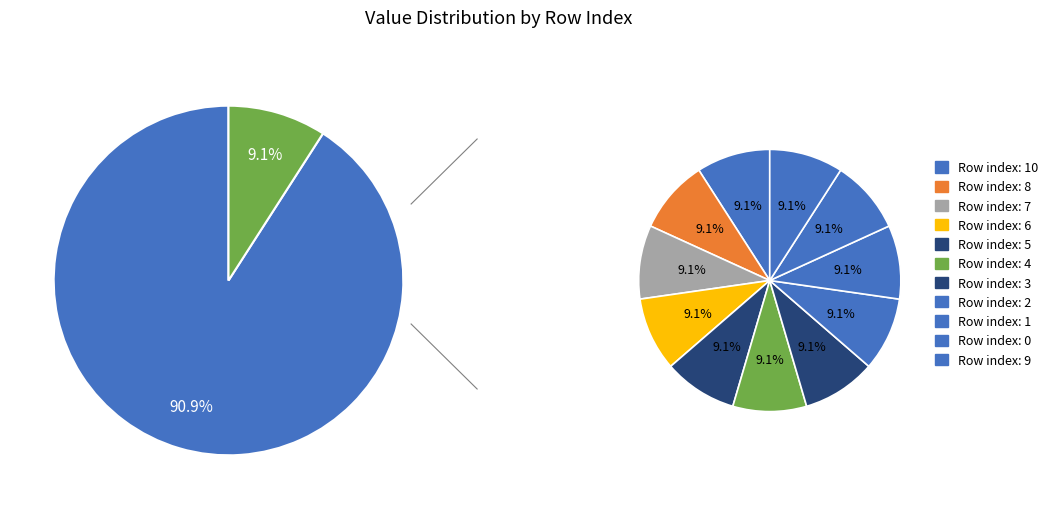

Is it true that 6 is 15% of the pie?

False